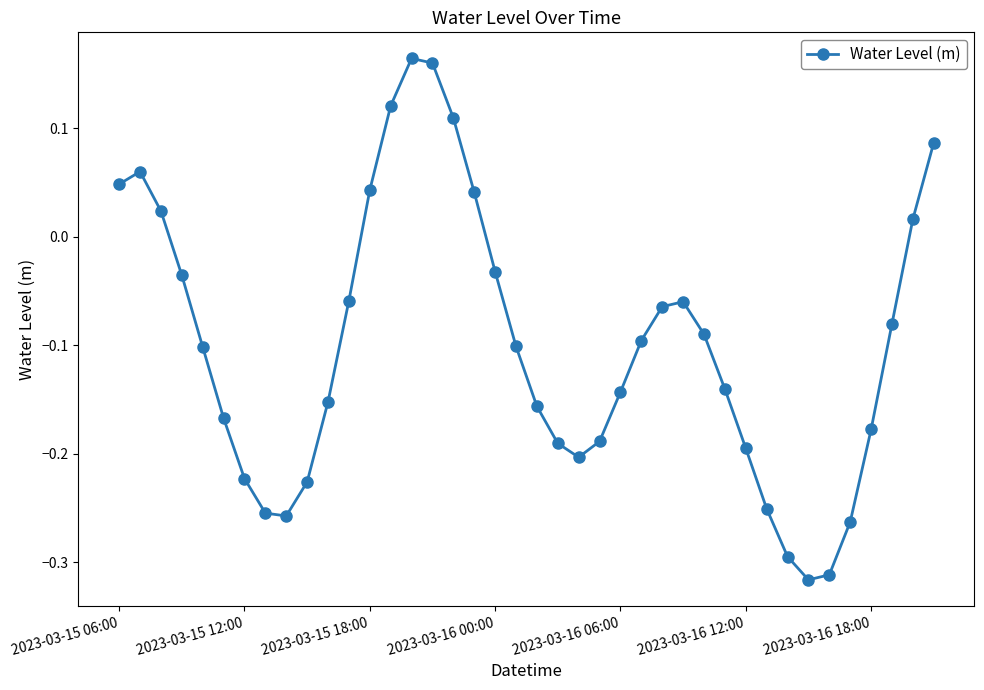

What is the sum of all values?

-4.0